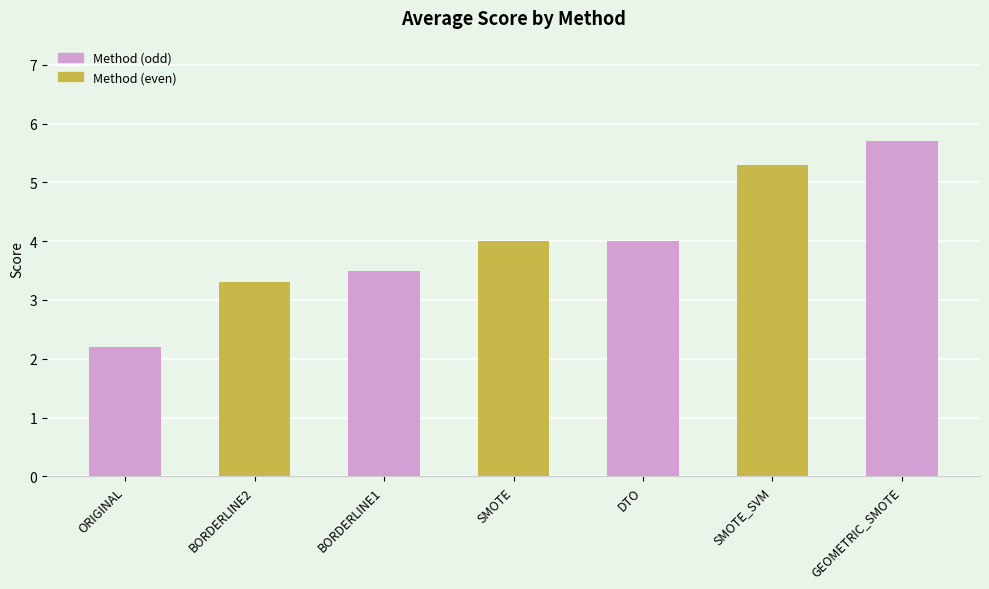

What is the approximate value at SMOTE_SVM?

5.3